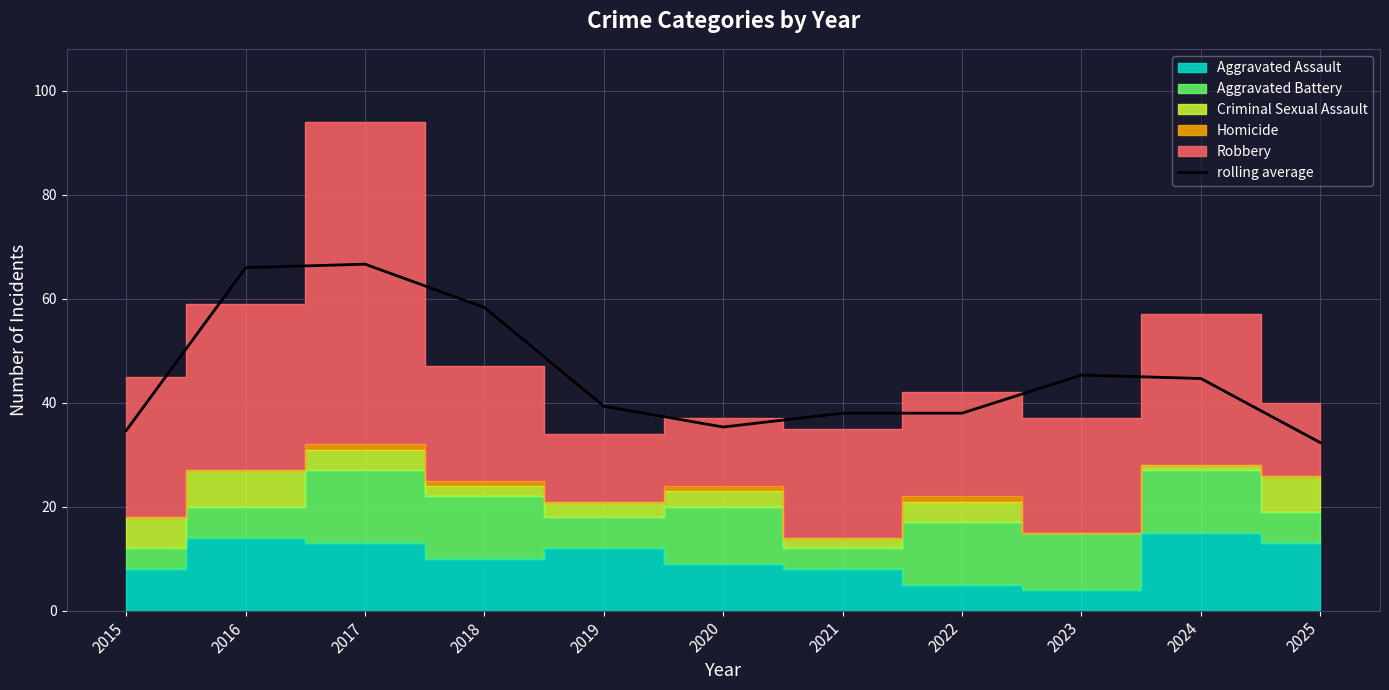

Reading right to left, transcribe all the data shown in this chart.

32.3	44.7	45.3	38.0	38.0	35.3	39.3	58.3	66.7	66.0	34.7